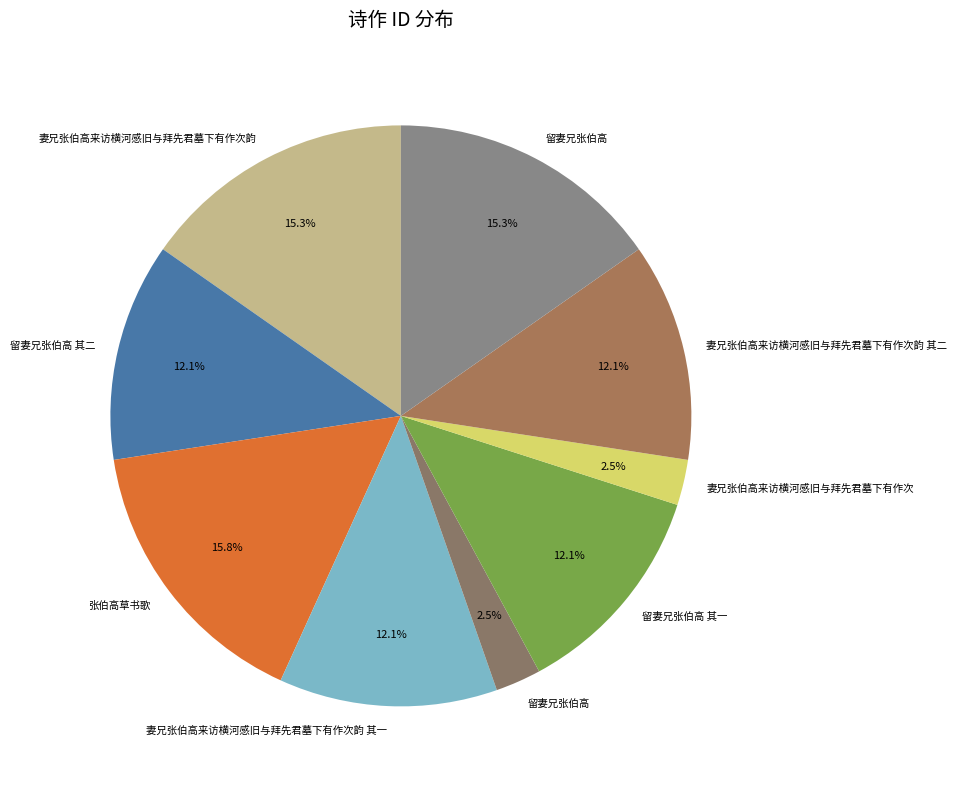

Does any single category account for the majority?

No